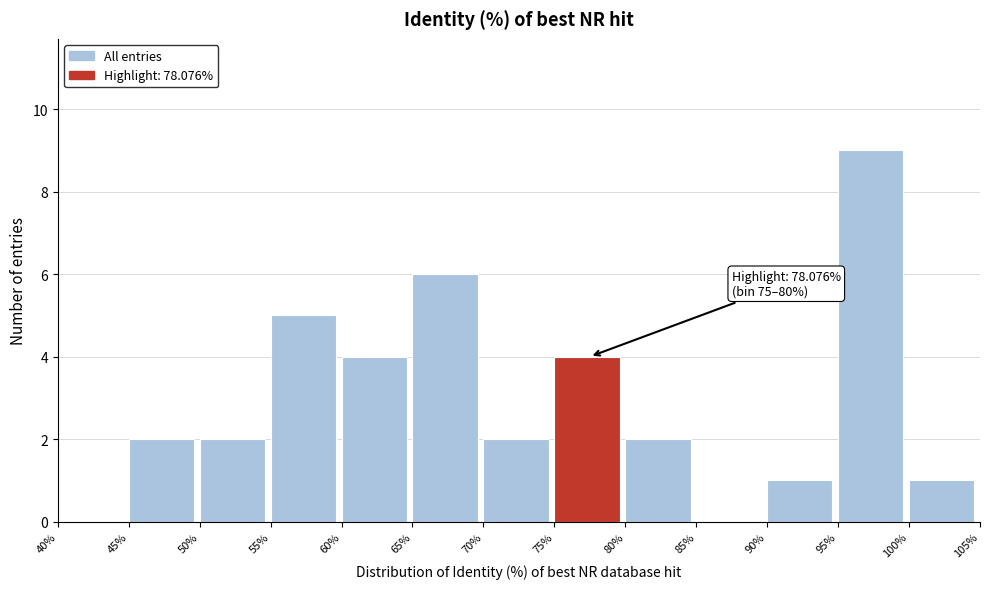

Which range on the x-axis has the tallest bar?

95% to 100%